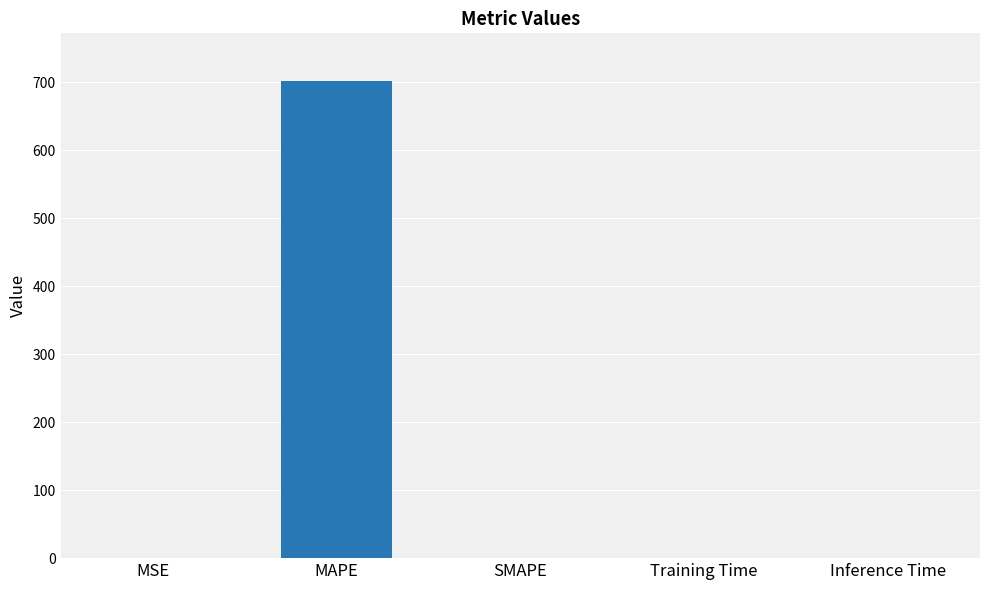

What is the average value?

140.4